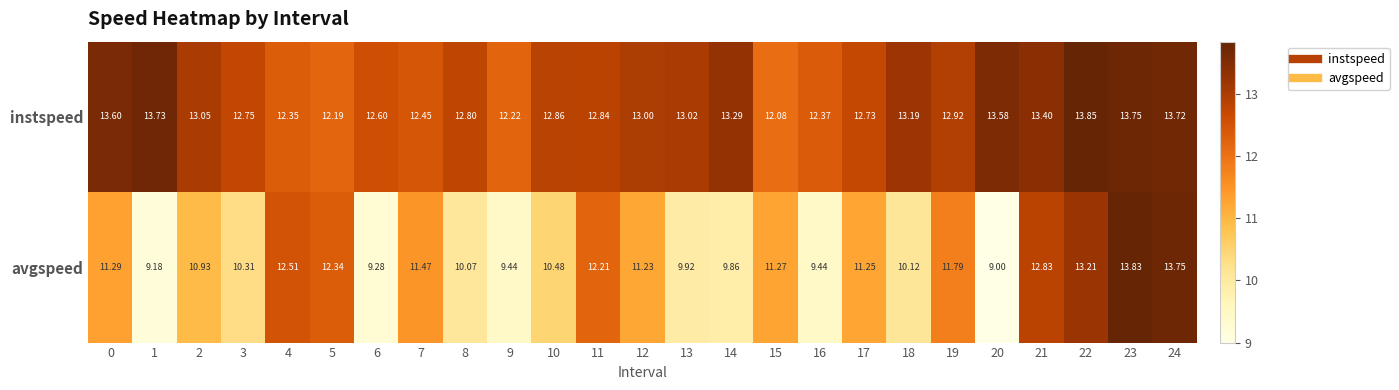

List the series in order of their overall mean, highest first.

instspeed, avgspeed